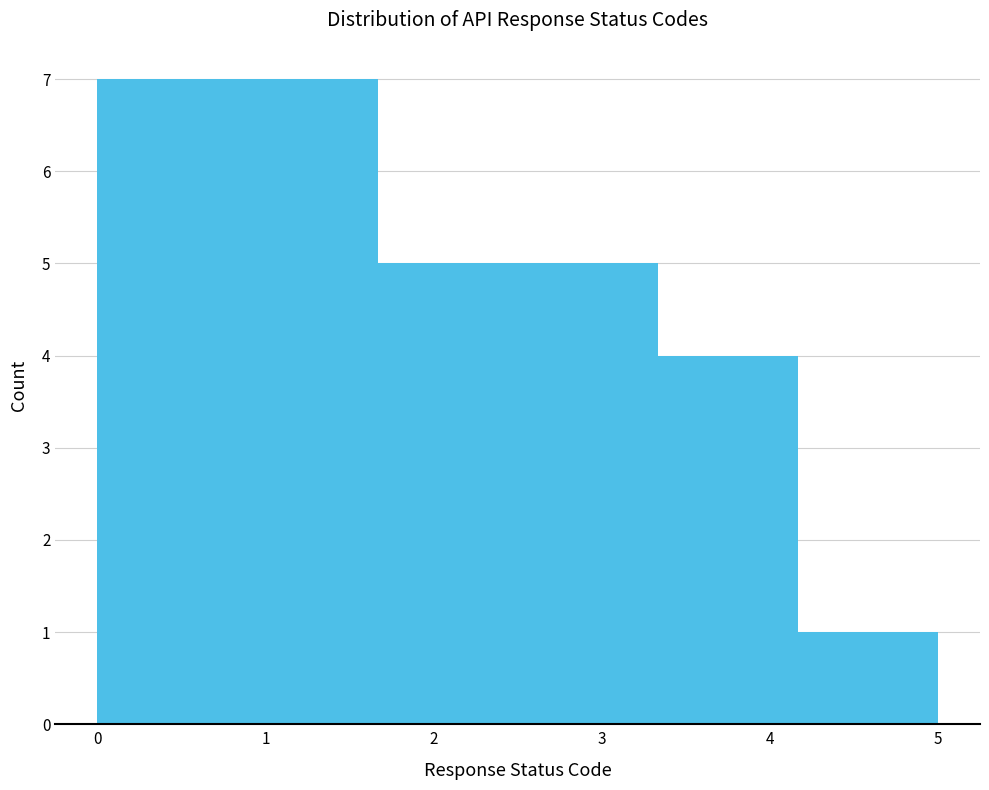

How tall is the bar that spans 3.3 to 4.2 on the x-axis? Neither the bar edges nor the heights are printed on the chart, so give them approximately, as read against the axes.

4